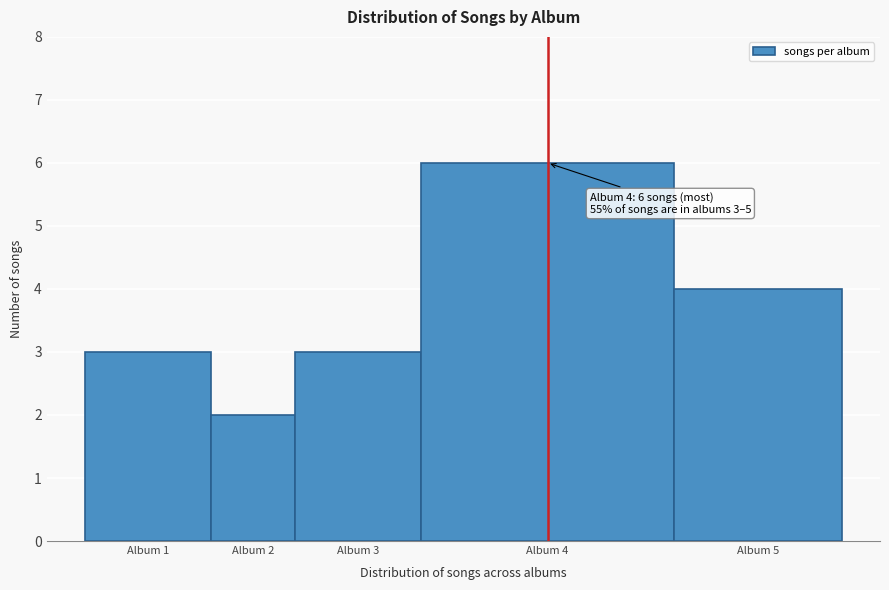

Reading left to right, transcribe all the data shown in this chart.

Album 1=3	Album 2=2	Album 3=3	Album 4=6	Album 5=4